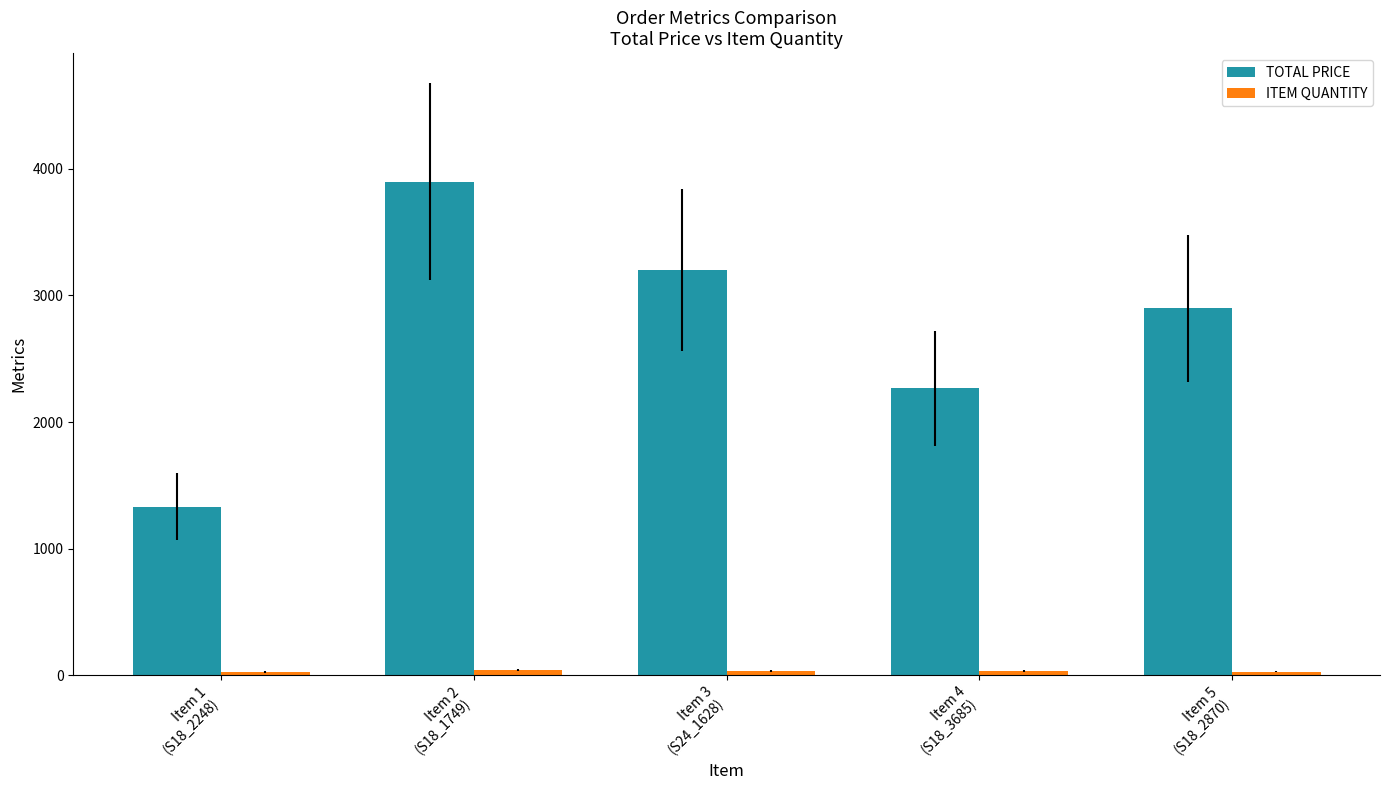

What is the difference between the second highest and minimum values in the TOTAL PRICE series?

1868.9